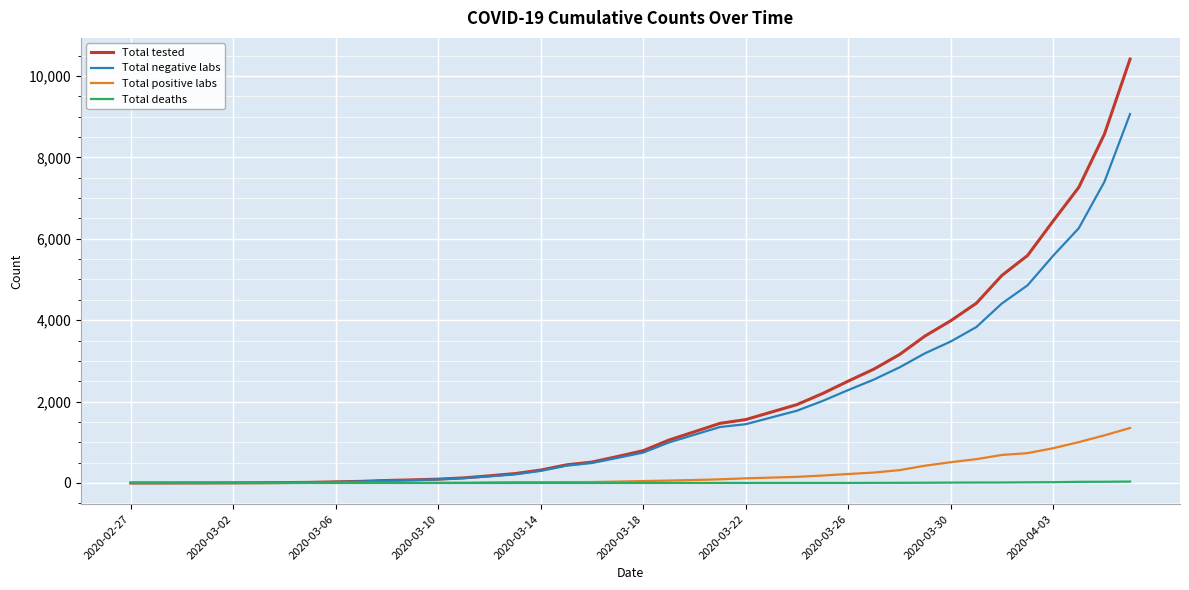

Rank the series by their maximum value, from lowest to highest.

Total deaths, Total positive labs, Total negative labs, Total tested